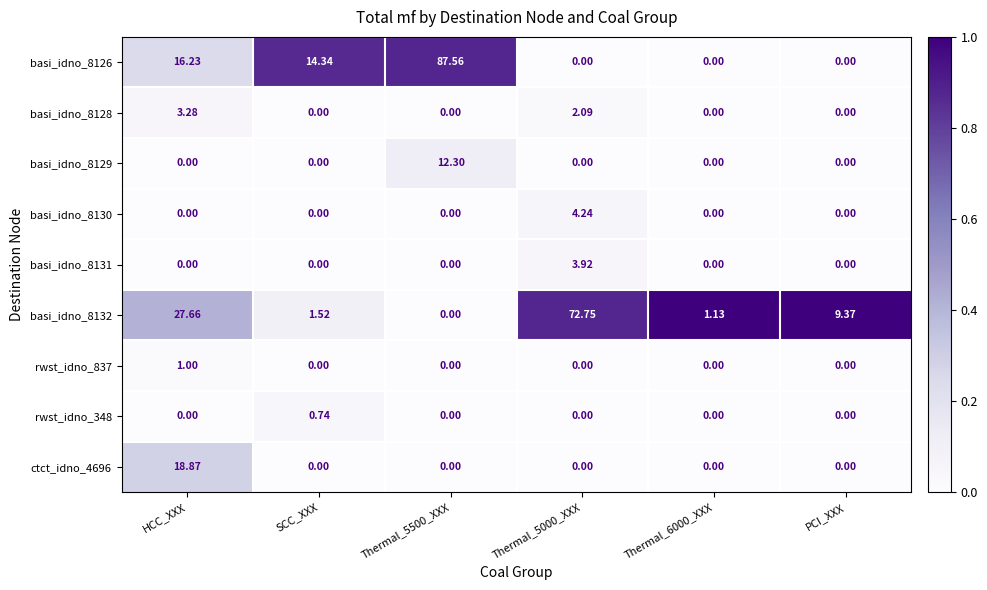

Is the value of basi_idno_8130 at Thermal_5000_XXX greater than the value of basi_idno_8129 at Thermal_5500_XXX?

No